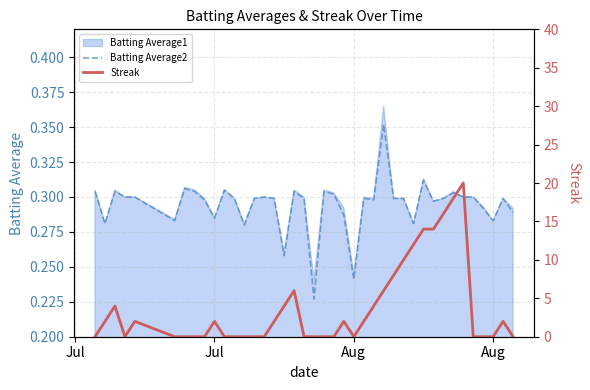

Reading left to right, what are all the values shown in this chart?

Batting Average2: 0.3	0.3	0.3	0.3	0.3	0.3	0.3	0.3	0.3	0.3	0.3	0.3	0.3	0.3	0.3	0.3	0.3	0.3	0.3	0.2	0.3	0.3	0.3	0.2	0.3	0.3	0.4	0.3	0.3	0.3	0.3	0.3	0.3	0.3	0.3	0.3	0.3	0.3	0.3	0.3
Streak: 0.0	2.0	4.0	0.0	2.0	0.0	0.0	0.0	0.0	2.0	0.0	0.0	0.0	0.0	0.0	2.0	4.0	6.0	0.0	0.0	0.0	0.0	2.0	0.0	2.0	4.0	6.0	8.0	10.0	12.0	14.0	14.0	16.0	18.0	20.0	0.0	0.0	0.0	2.0	0.0